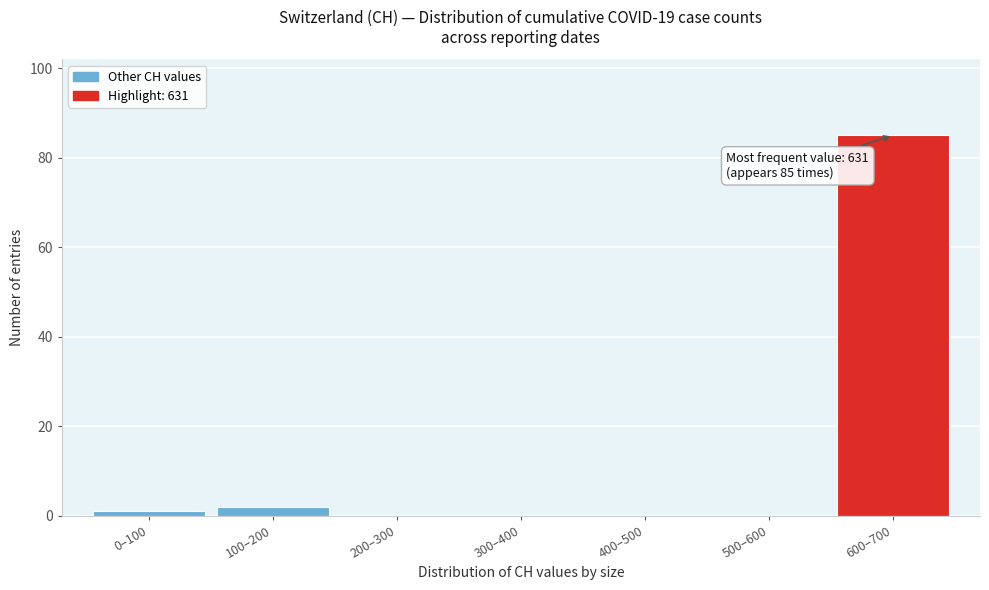

Reading left to right, list all the values displayed in this chart.

0–100=1	100–200=2	200–300=0	300–400=0	400–500=0	500–600=0	600–700=85